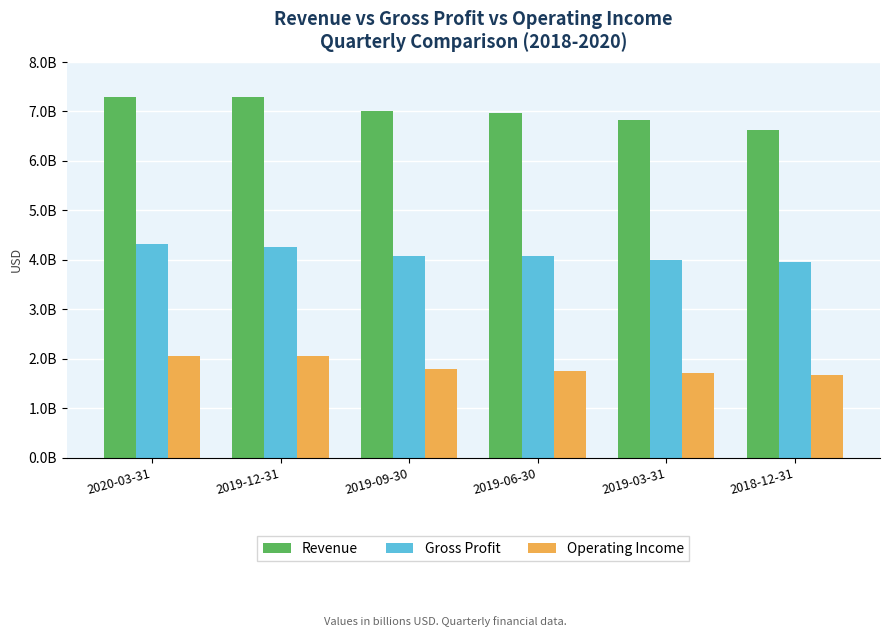

What is the difference between the highest and lowest values at 2019-12-31?

5229793000